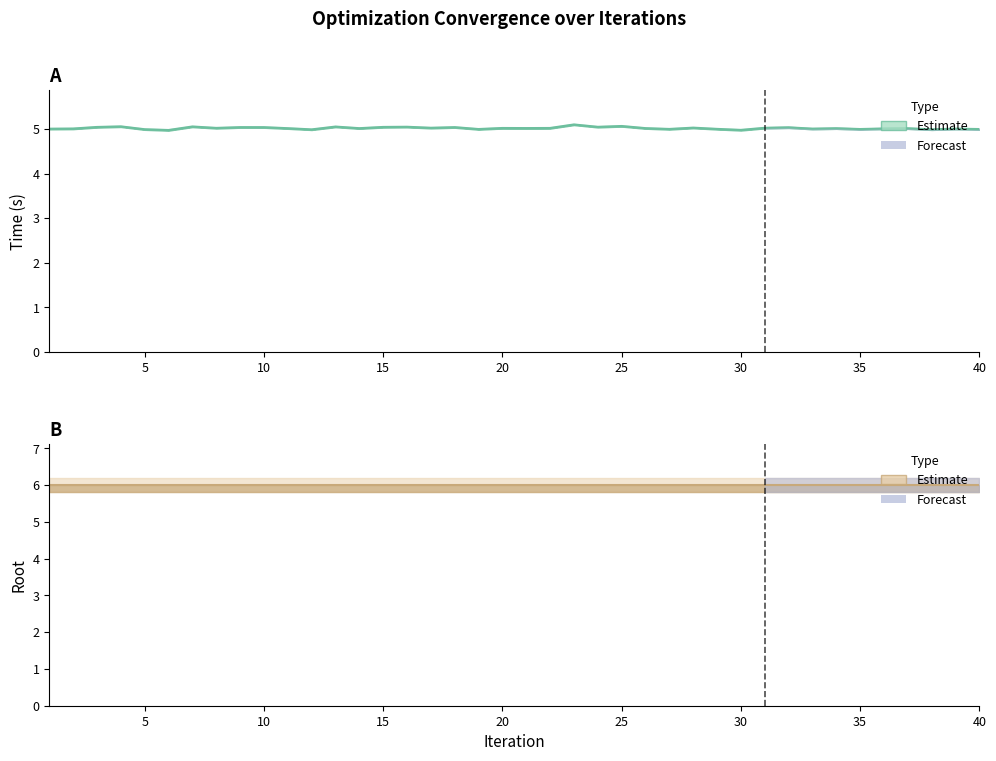

Reading left to right, extract all data points from this chart.

1=5.0	2=5.0	3=5.0	4=5.1	5=5.0	6=5.0	7=5.1	8=5.0	9=5.0	10=5.0	11=5.0	12=5.0	13=5.1	14=5.0	15=5.0	16=5.1	17=5.0	18=5.0	19=5.0	20=5.0	21=5.0	22=5.0	23=5.1	24=5.1	25=5.1	26=5.0	27=5.0	28=5.0	29=5.0	30=5.0	31=5.0	32=5.0	33=5.0	34=5.0	35=5.0	36=5.0	37=5.0	38=5.0	39=5.0	40=5.0